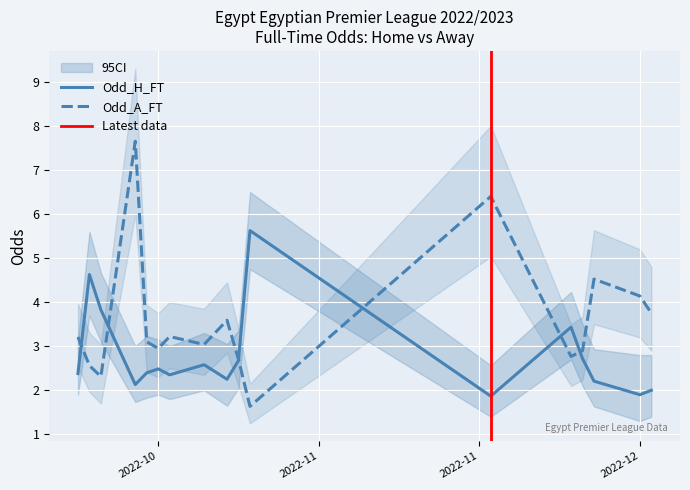

What are all the series names shown in the legend?

Odd_H_FT, Odd_A_FT